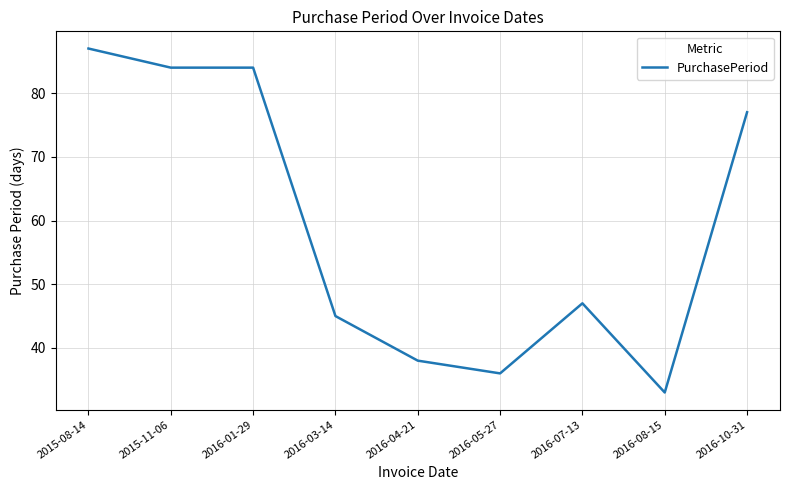

What is the difference between the maximum and minimum values?

54